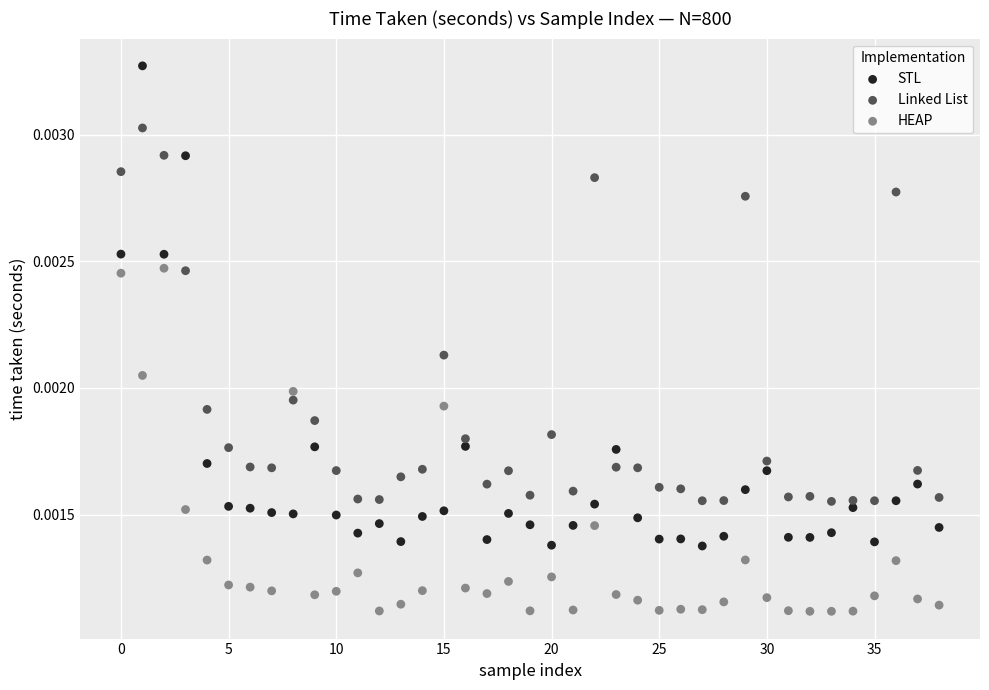

Which series reaches the maximum Y coordinate?

STL